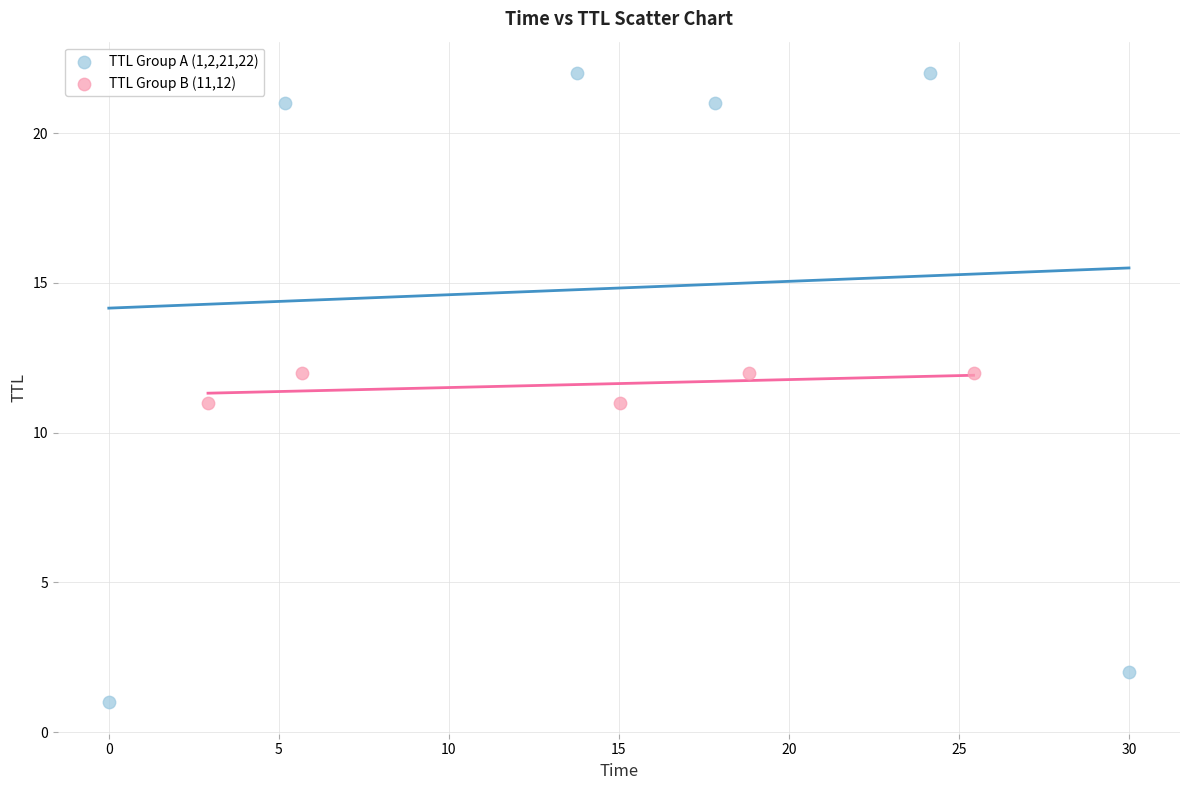

What are all the series names shown in the legend?

TTL Group A (1,2,21,22), TTL Group B (11,12)